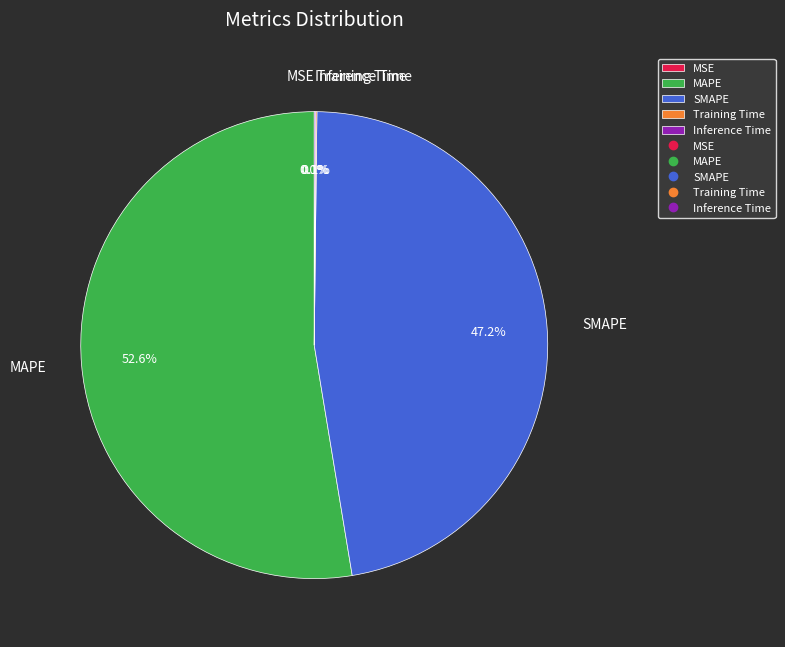

Which category has the biggest portion of the pie?

MAPE